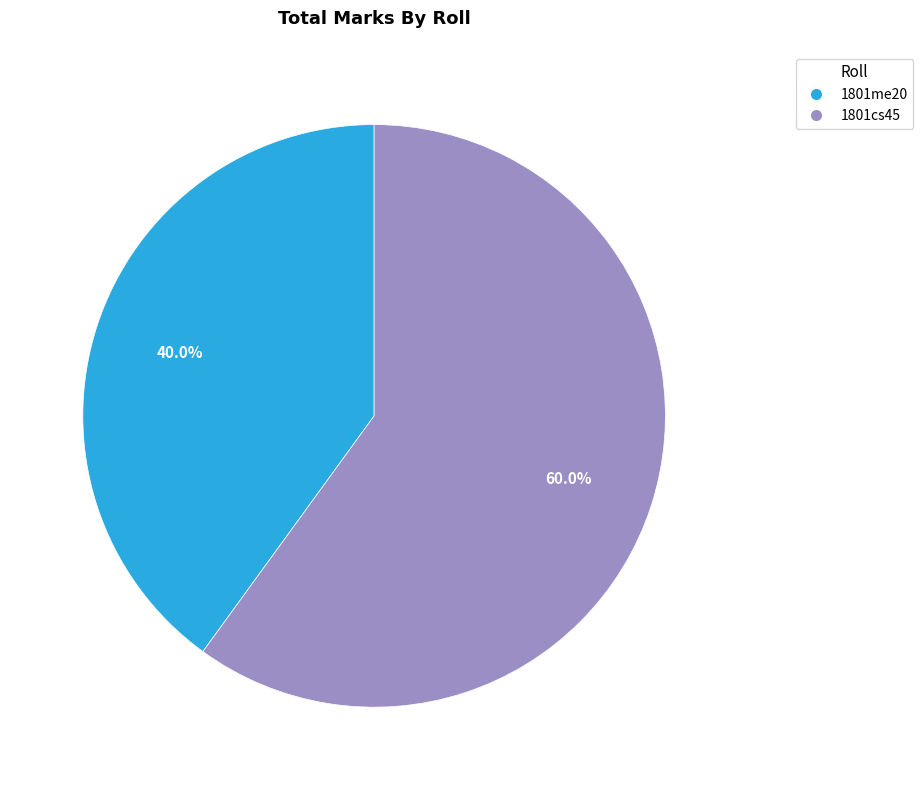

Rank the categories by value from lowest to highest.

1801me20, 1801cs45